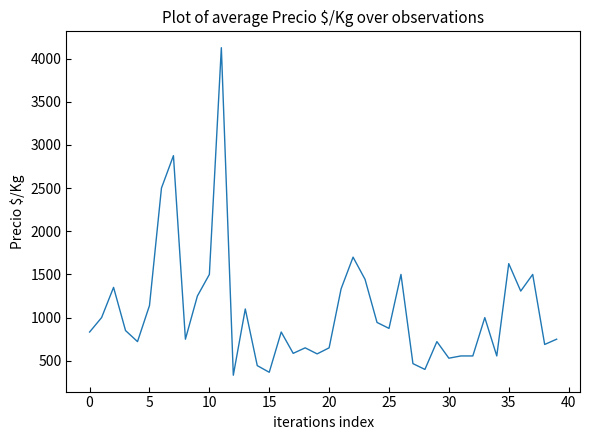

What is the maximum value shown in the chart?

4125